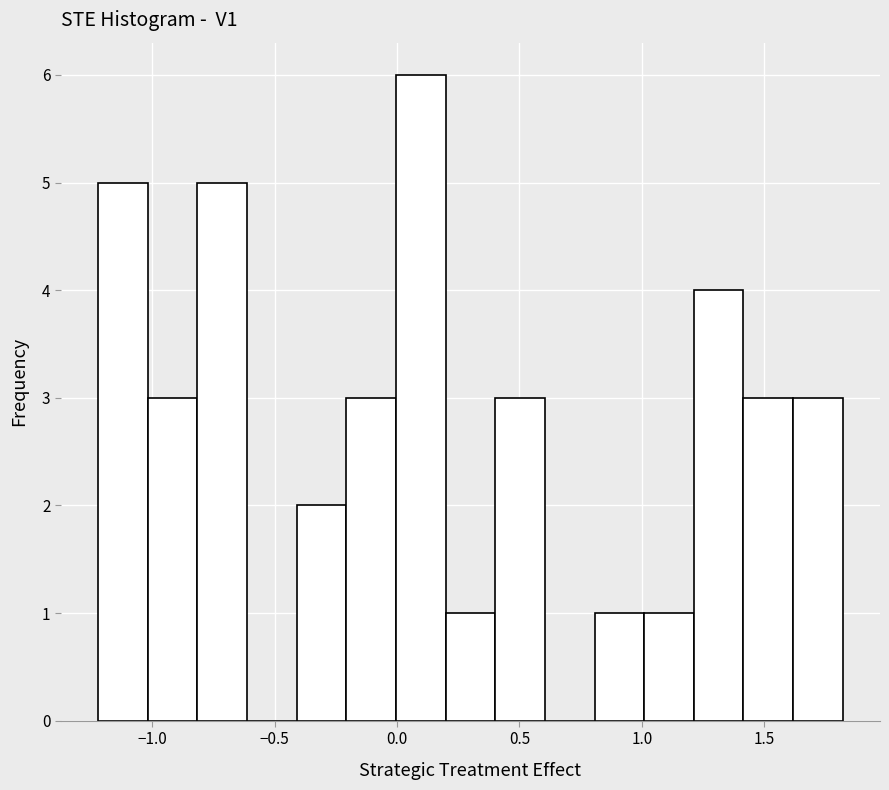

How tall is the bar that spans -0.4 to -0.2 on the x-axis? Neither the bar edges nor the heights are printed on the chart, so give them approximately, as read against the axes.

2